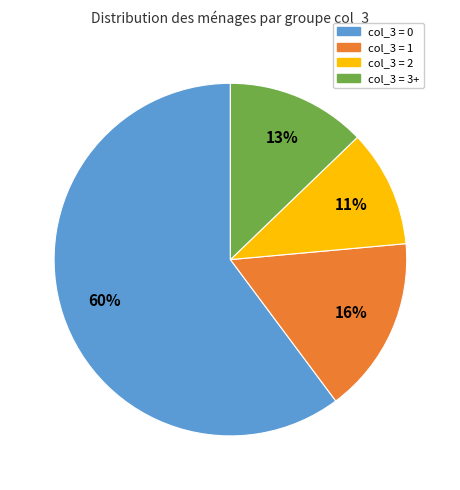

Does any single category account for the majority?

Yes